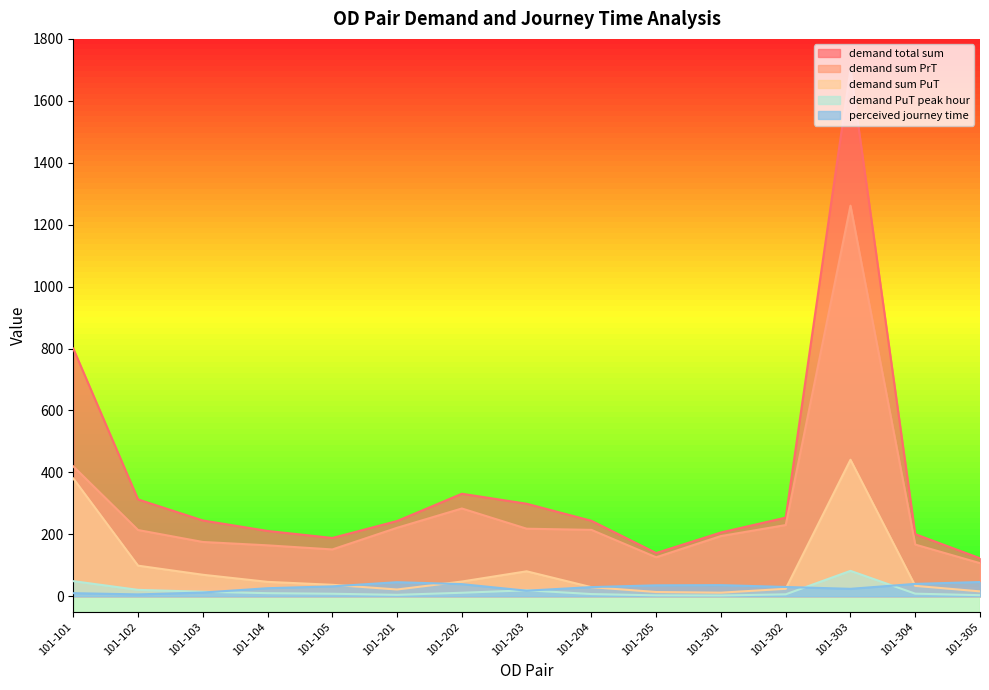

True or false: demand sum PrT and demand PuT peak hour intersect in this chart.

False